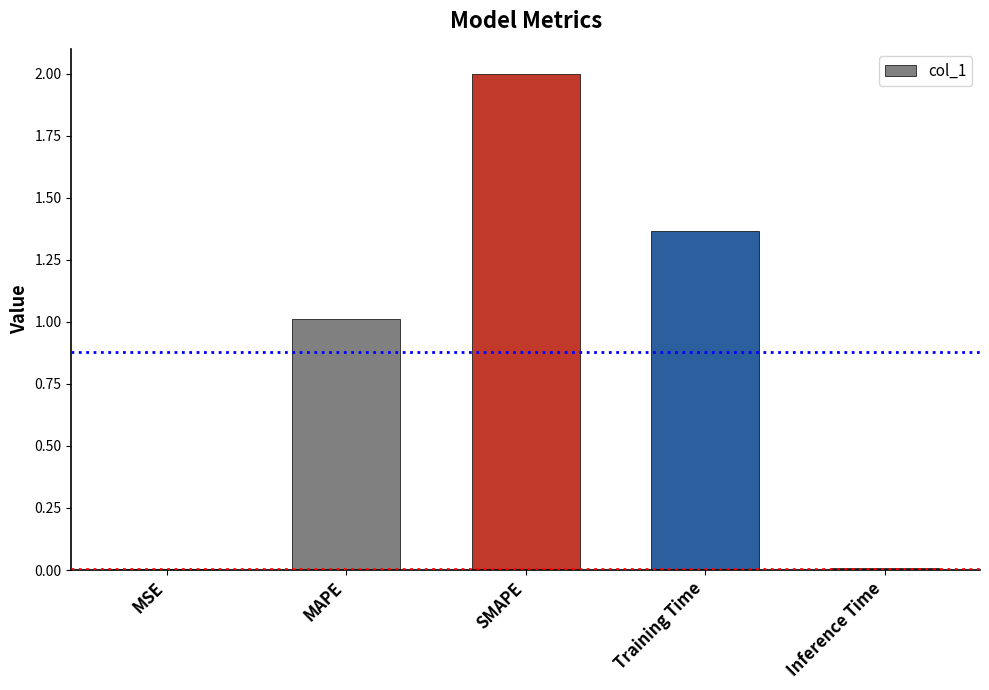

What is the approximate value at SMAPE?

2.0